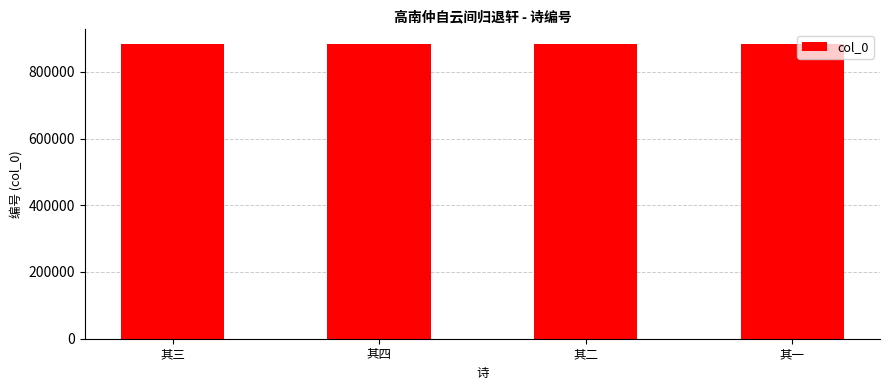

What is the label of the 3rd bar from the left?

其二